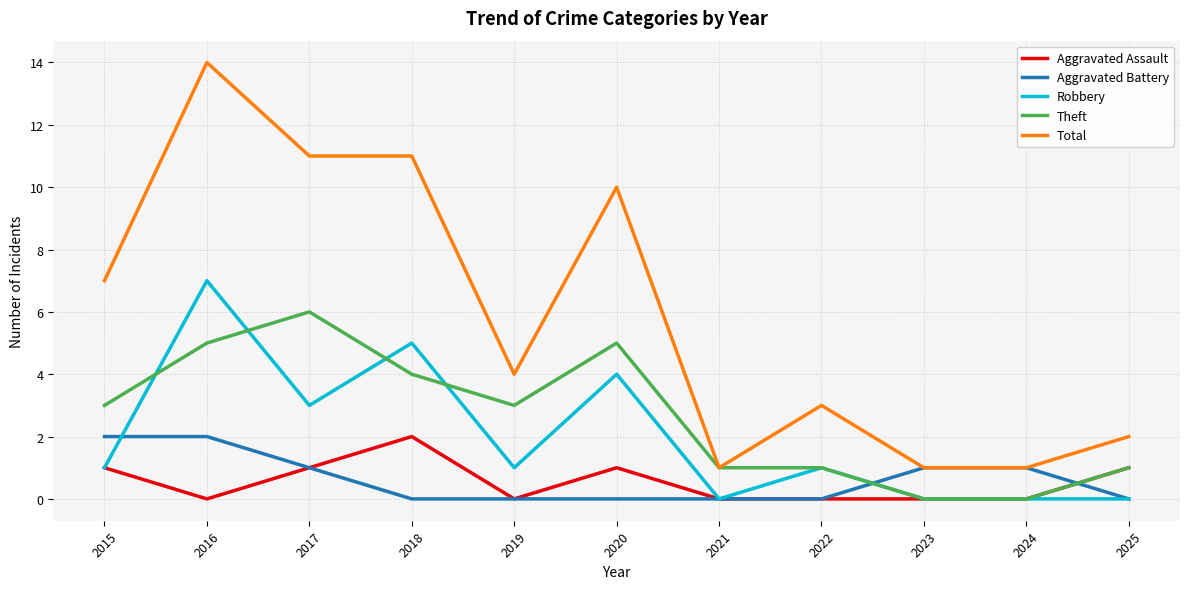

At which label does Total reach its peak?

2016